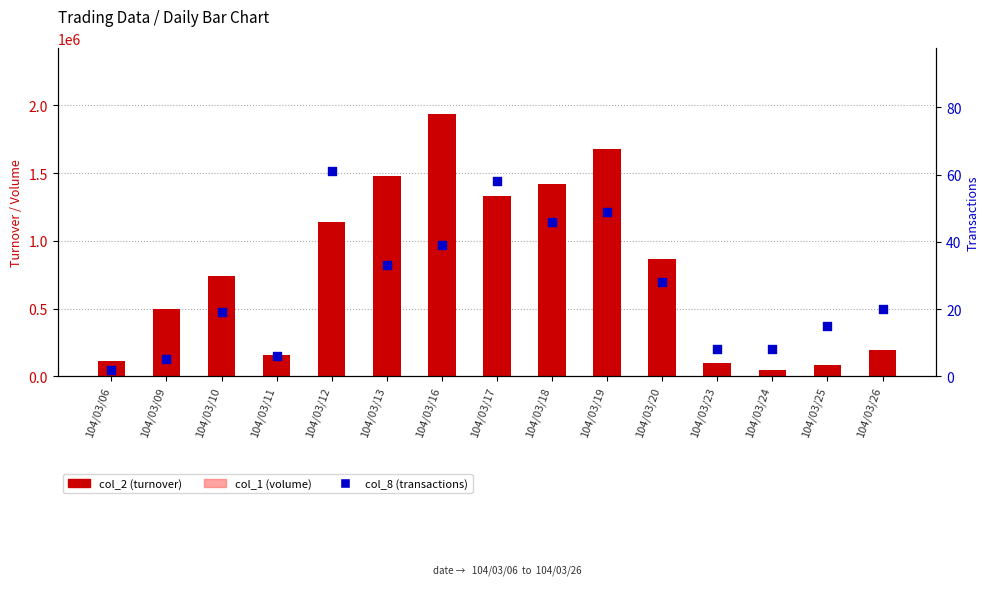

Which series has the largest total across all categories?

col_2 (turnover)